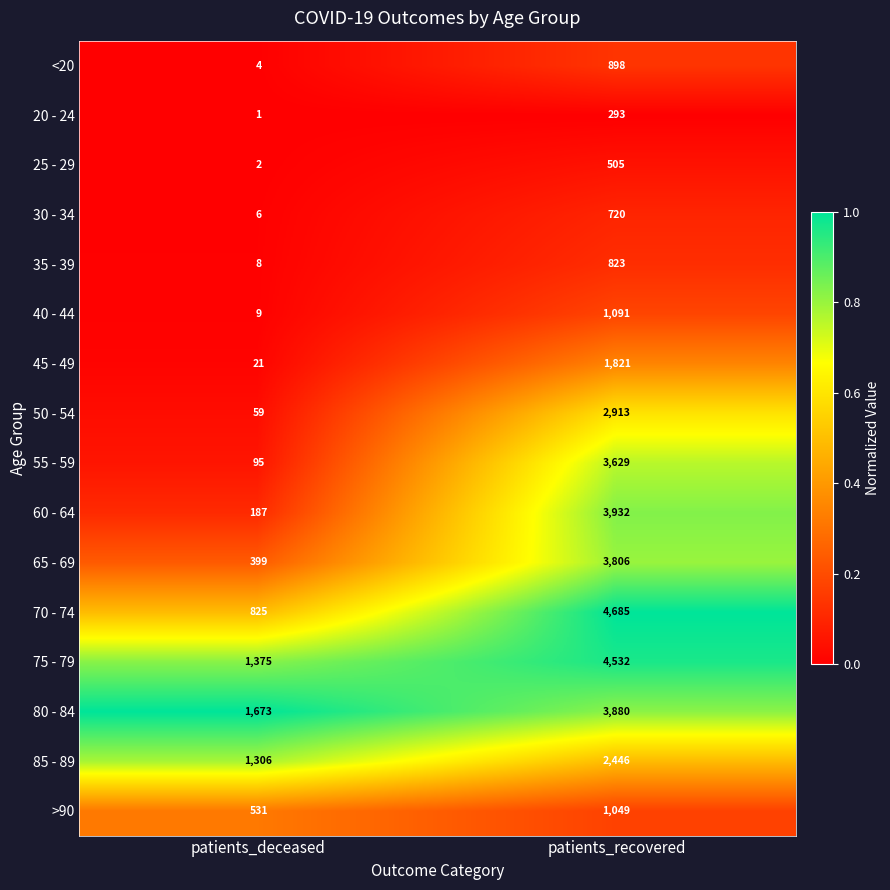

How many categories are shown in the chart?

2